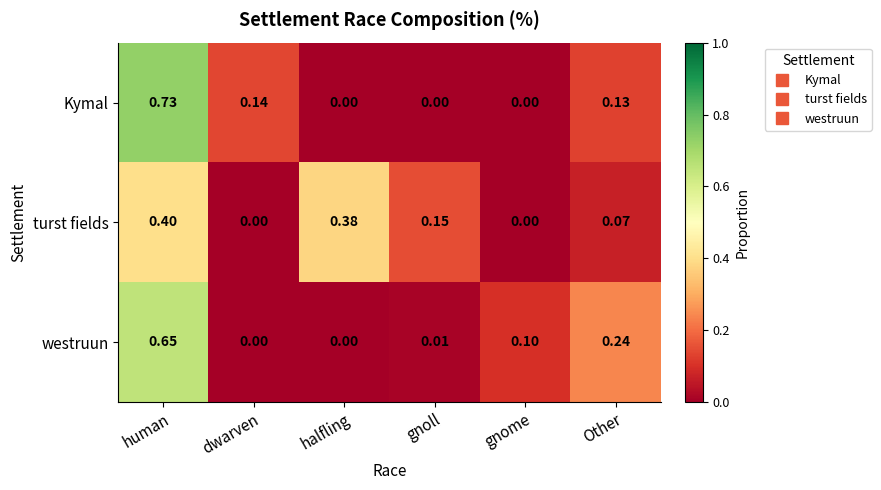

At how many categories does at least one series exceed 0?

6